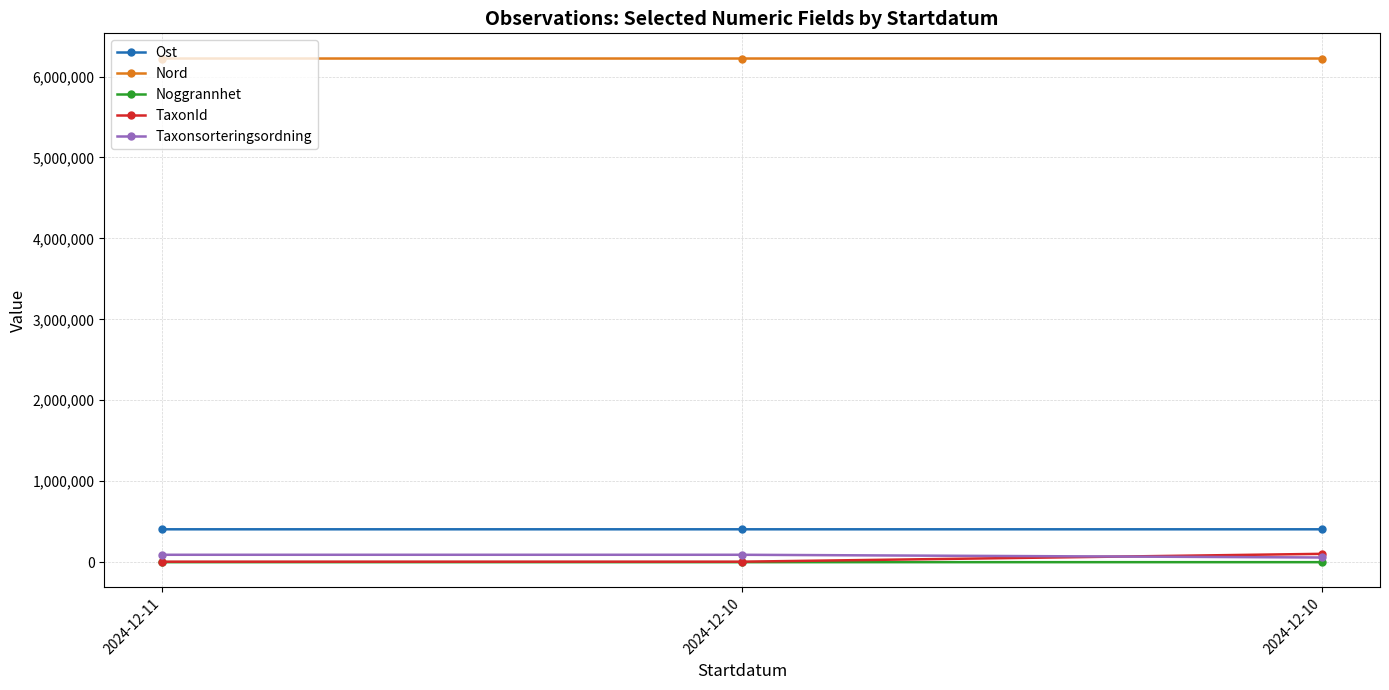

How many lines are shown in the chart?

5